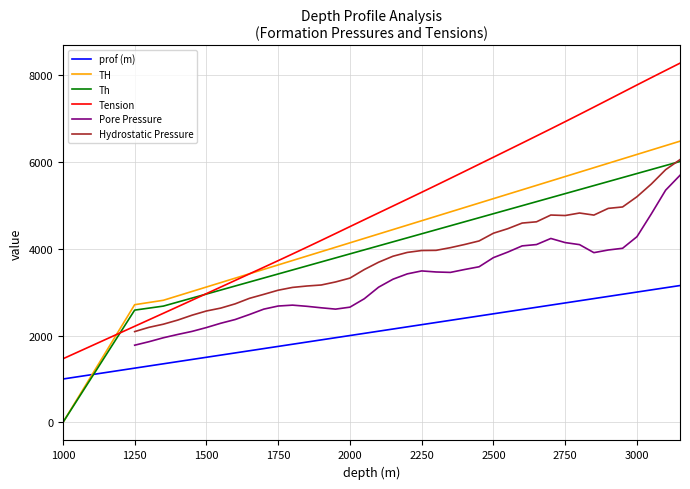

True or false: Tension and prof (m) intersect in this chart.

False